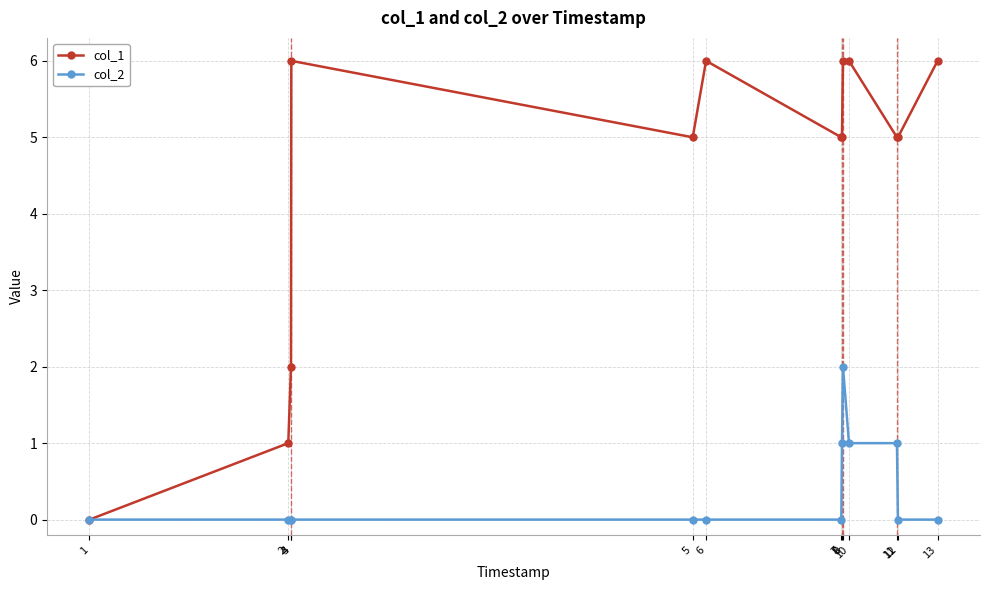

Does the chart have visible grid lines?

Yes